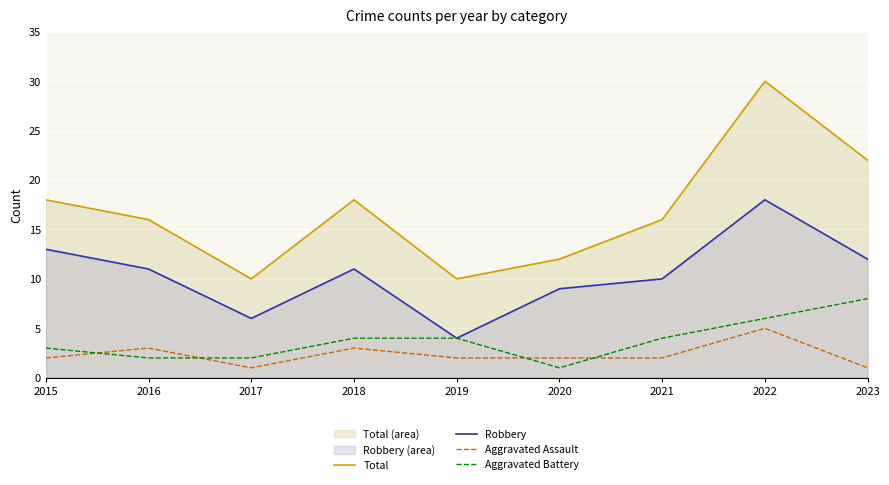

Which category has the lowest value in the Aggravated Assault series?

2017